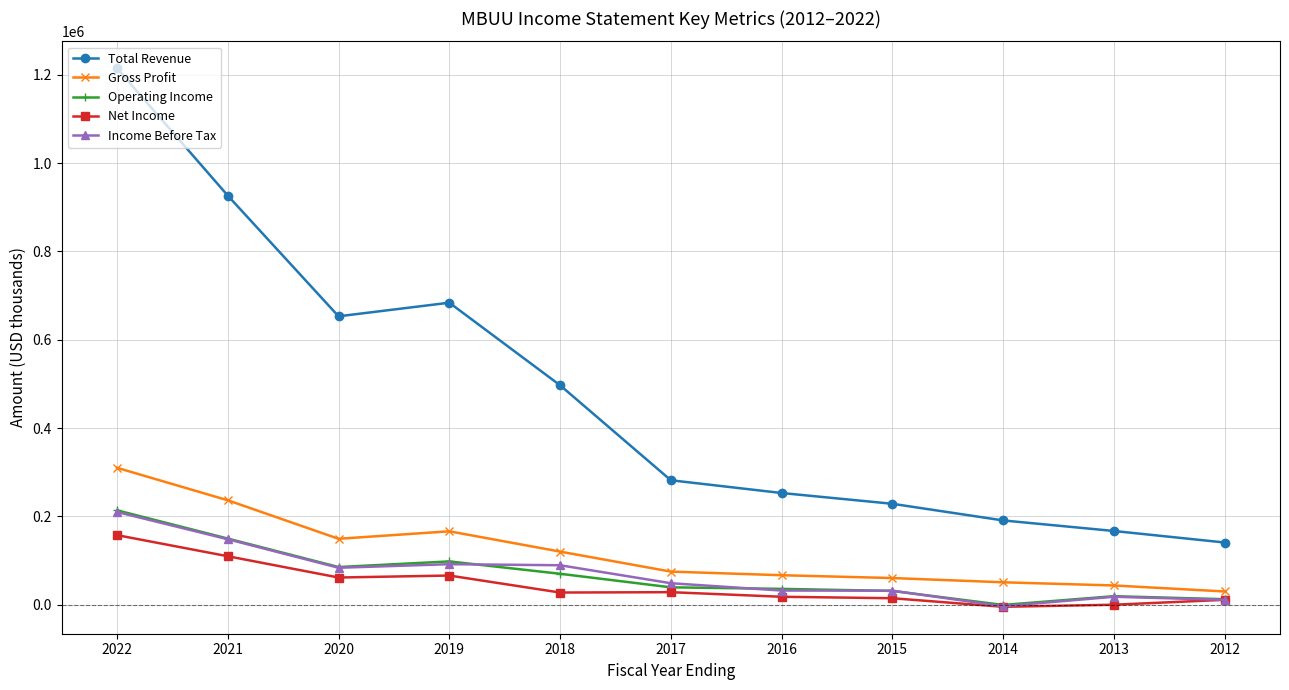

Is the value of Income Before Tax at 2021 greater than the value of Total Revenue at 2017?

No